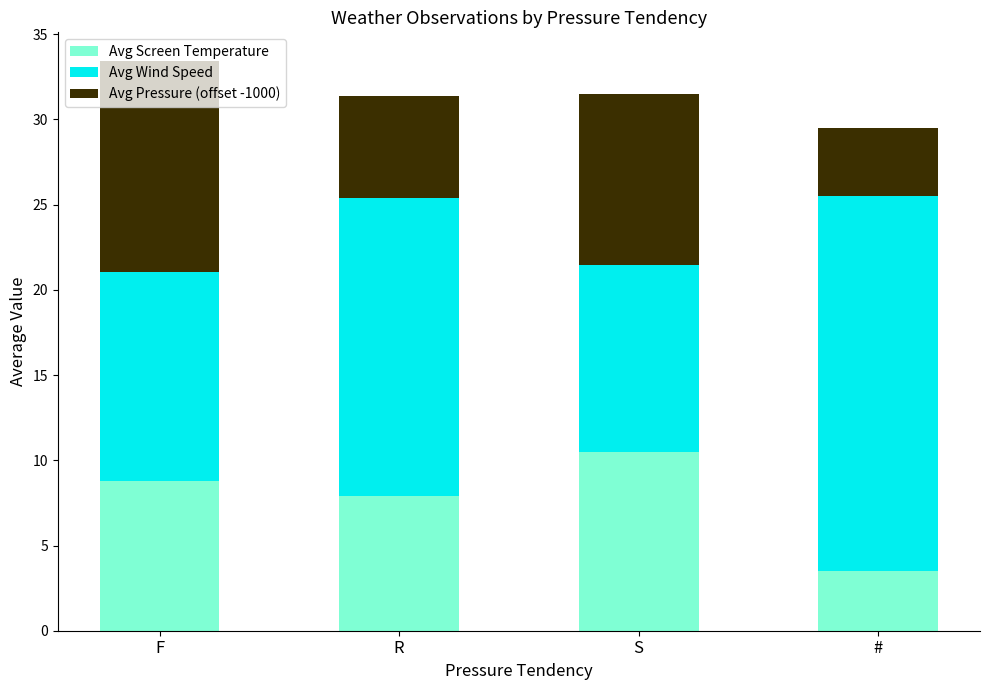

The Avg Screen Temperature series shows 6.1 at #. True or false?

False